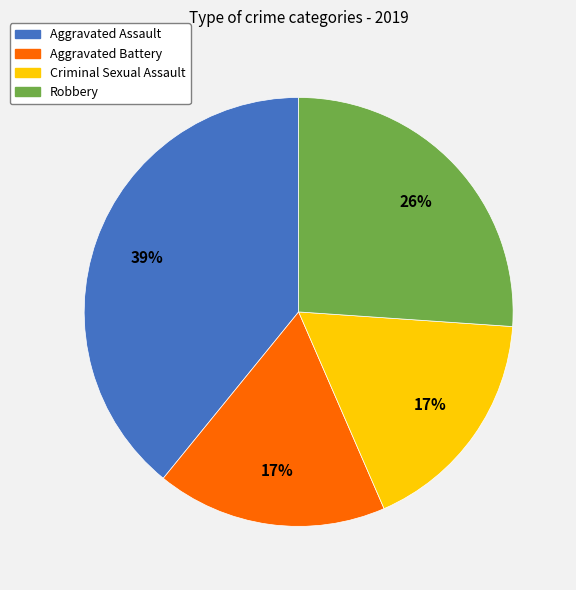

Does Aggravated Battery represent more than half of the total?

No